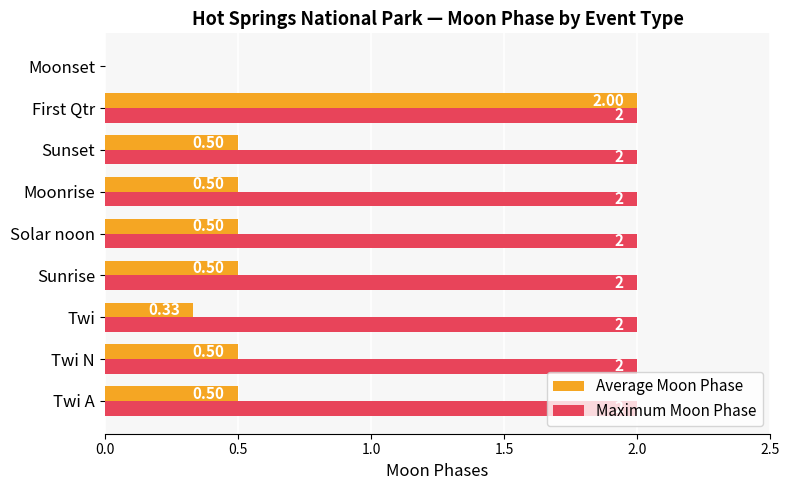

What is the sum of all Maximum Moon Phase values?

16.0